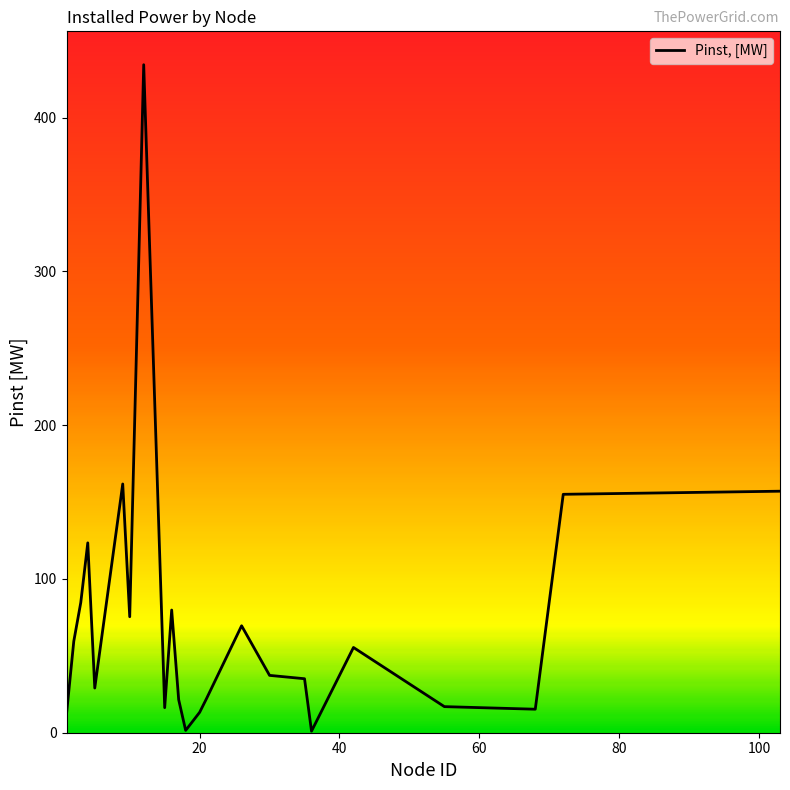

What is the maximum value shown in the chart?

434.4